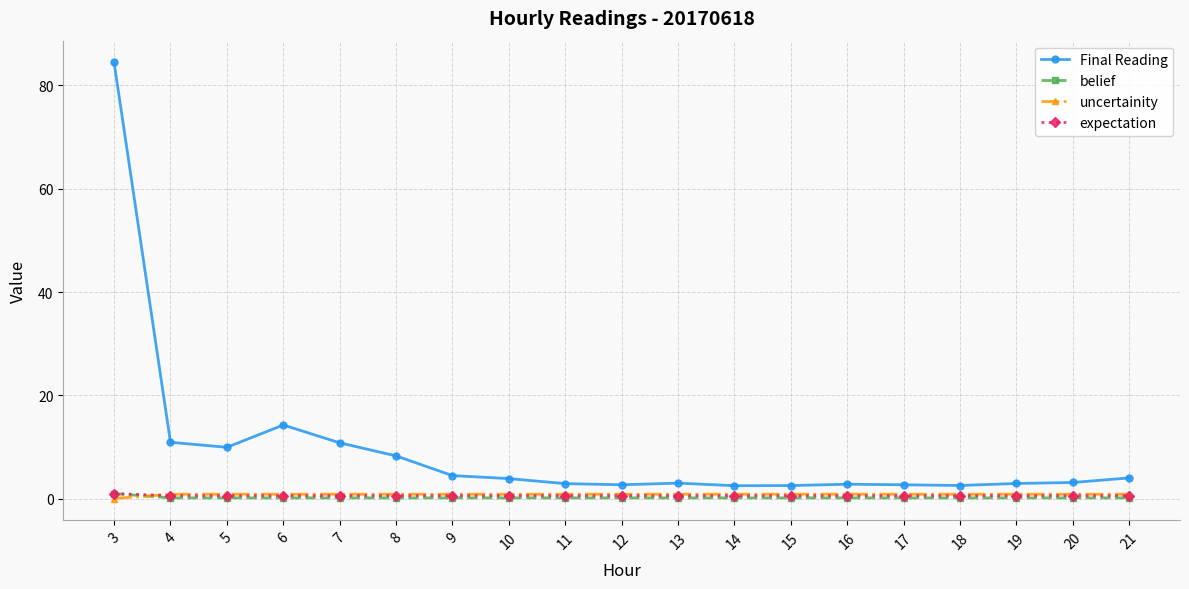

Is it true that belief equals 0.1 at 4?

True